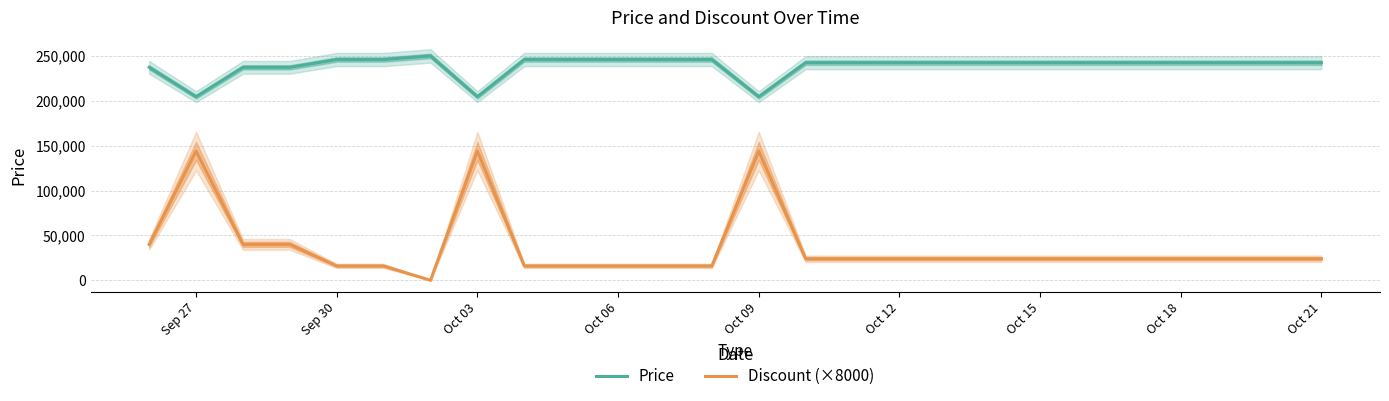

True or false: Price and Discount (×8000) intersect in this chart.

False